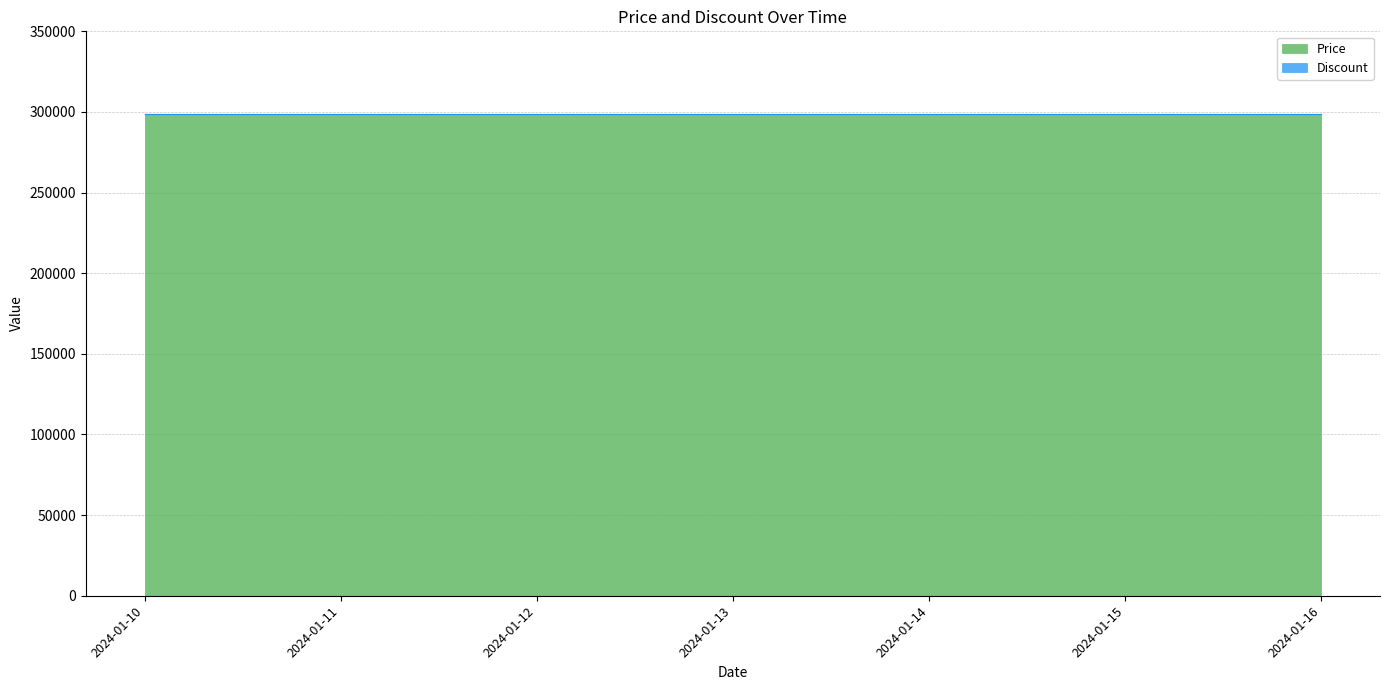

What is the spread (max minus min) of values at 2024-01-15?

299000